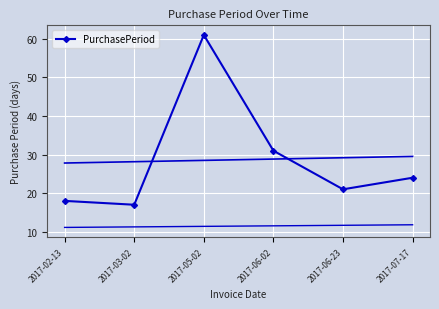

What is the maximum value shown in the chart?

61